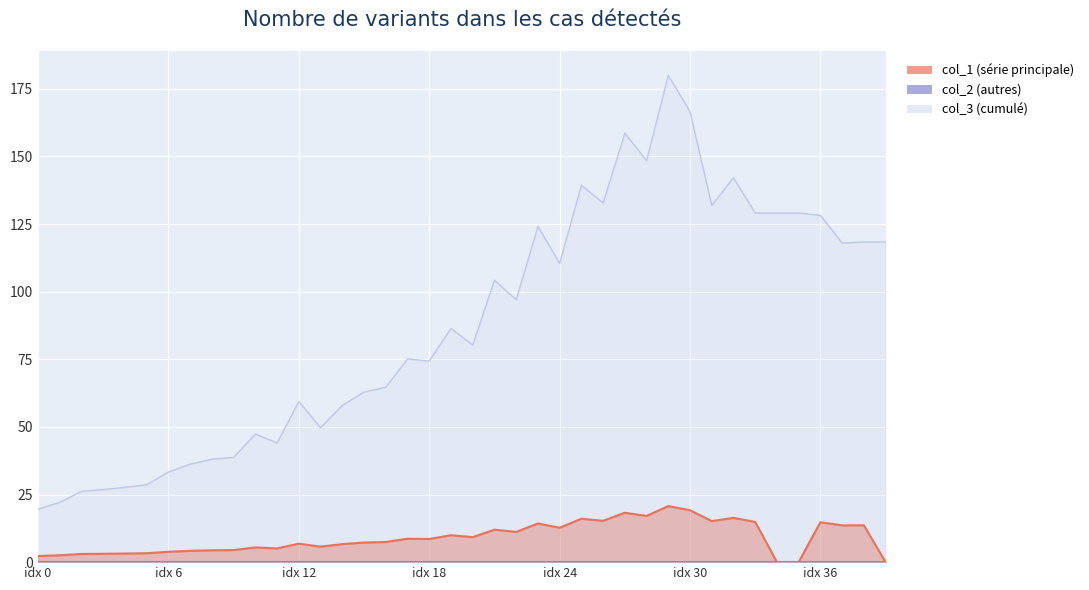

At which label is col_1 closest to 10?

19